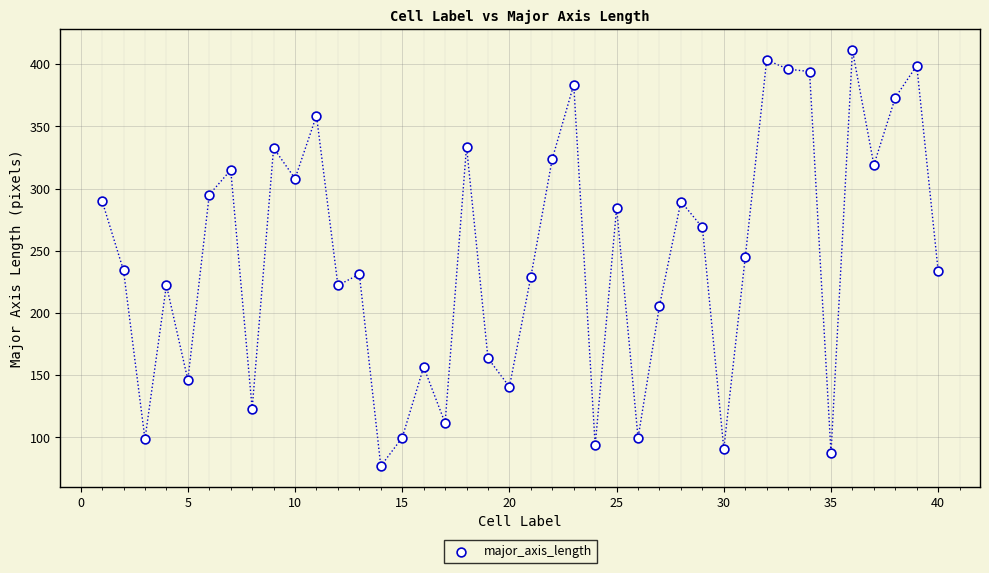

What is the range of X values (max minus min)?

39.0